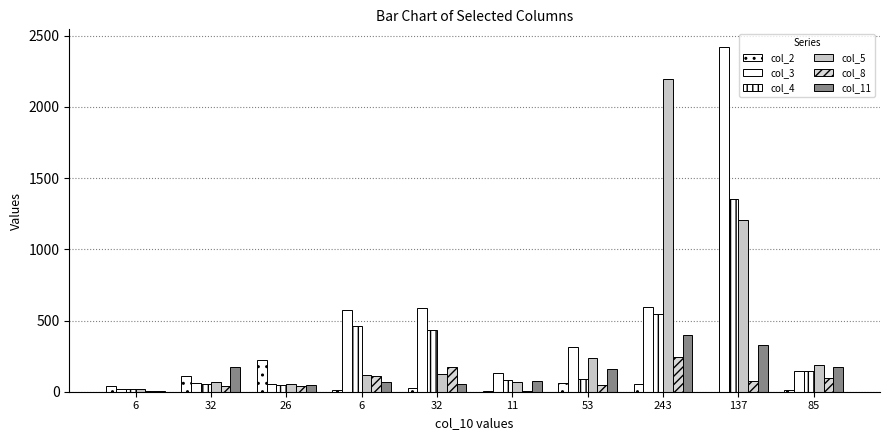

How many distinct data groups are displayed?

6